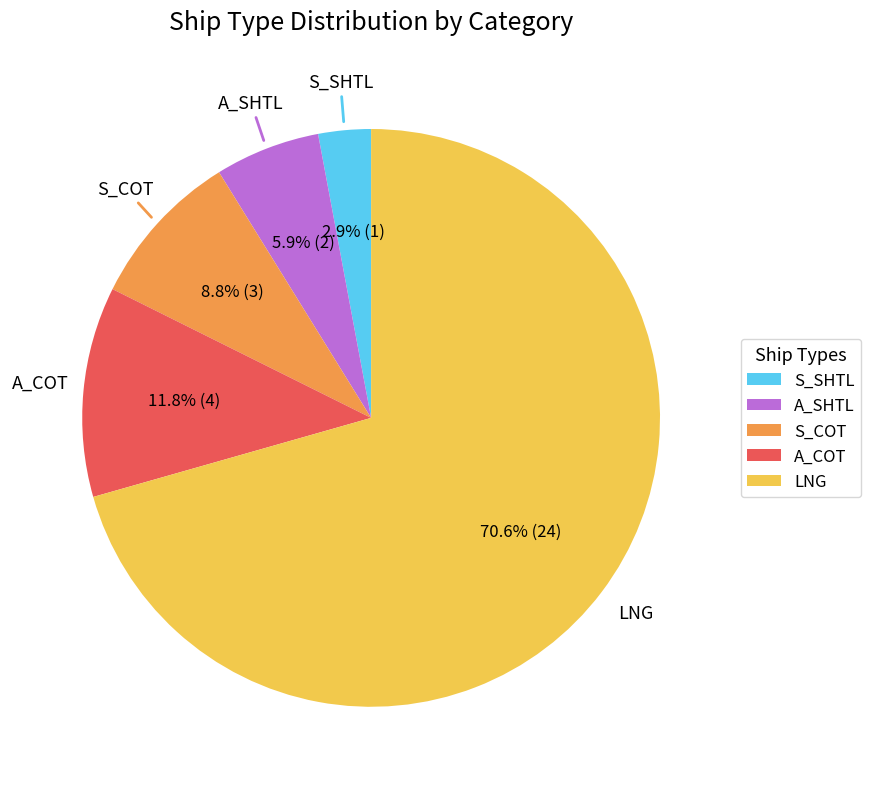

To the nearest percent, what percentage of the pie is A_COT?

12%